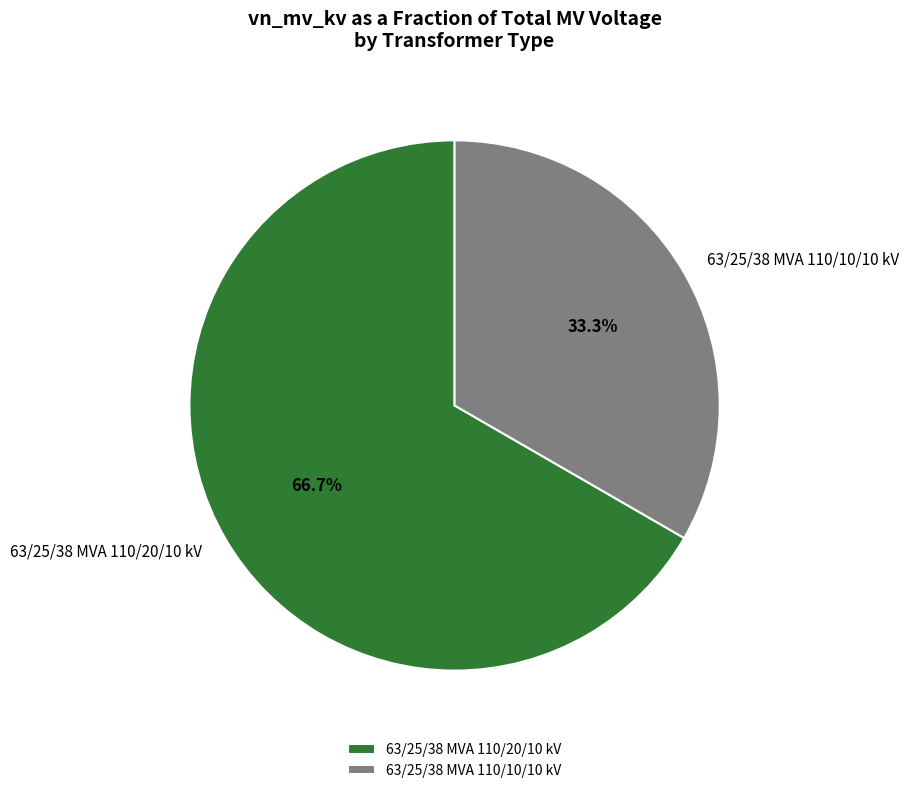

To the nearest percent, what percentage of the pie is 63/25/38 MVA 110/10/10 kV?

33%